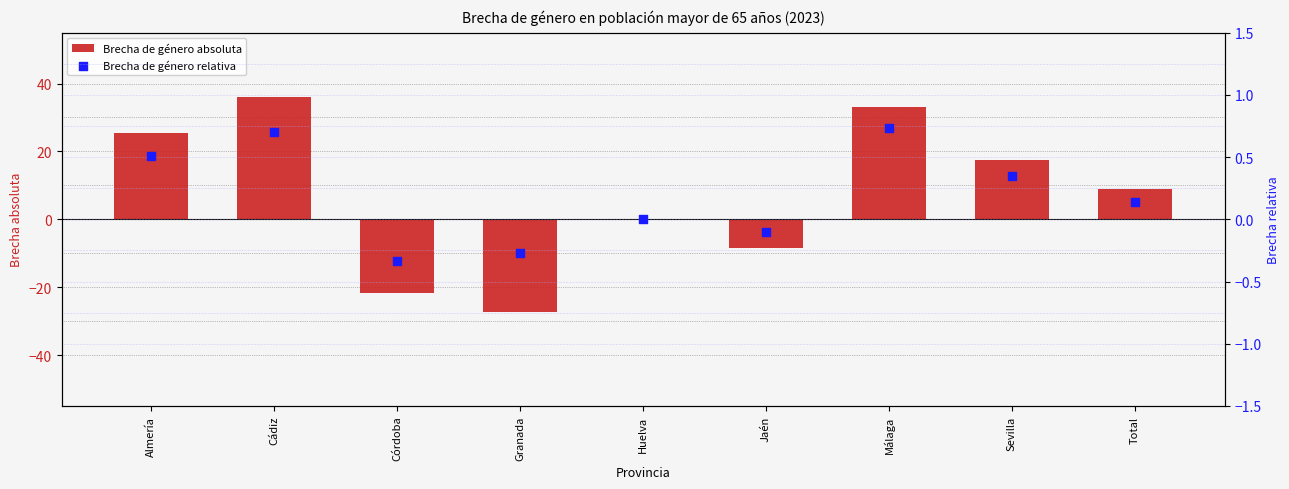

Is the value of Brecha de género absoluta at Málaga greater than the value of Brecha de género relativa at Granada?

Yes